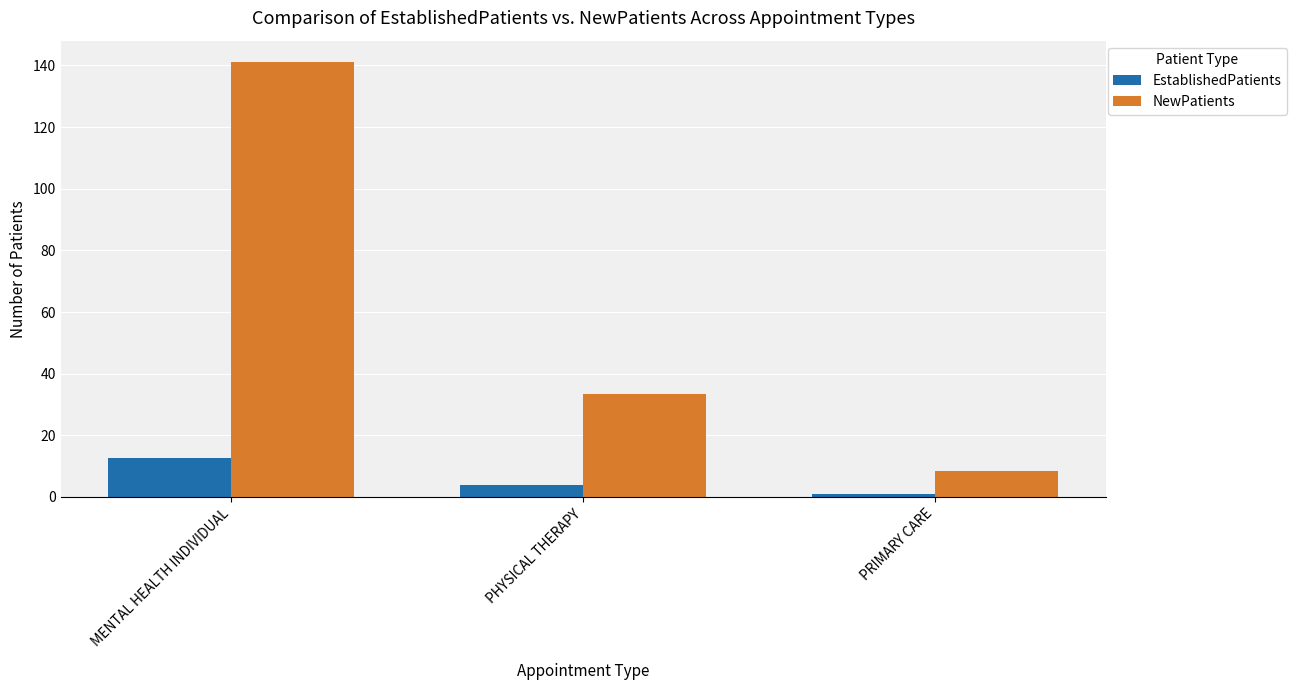

Reading left to right, extract all data points from this chart.

EstablishedPatients: MENTAL HEALTH INDIVIDUAL=12.5	PHYSICAL THERAPY=3.9	PRIMARY CARE=0.9
NewPatients: MENTAL HEALTH INDIVIDUAL=141.0	PHYSICAL THERAPY=33.5	PRIMARY CARE=8.4